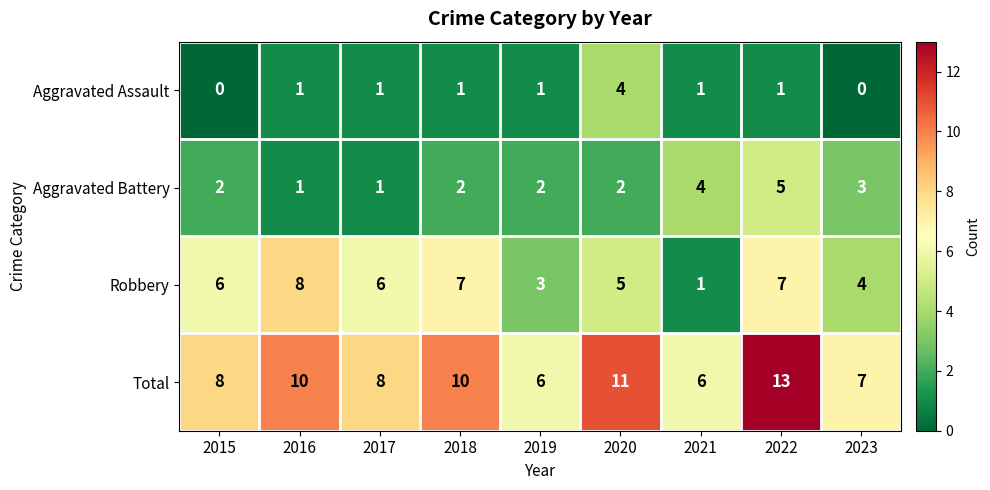

What is the difference between the maximum and minimum values in the Total series?

7